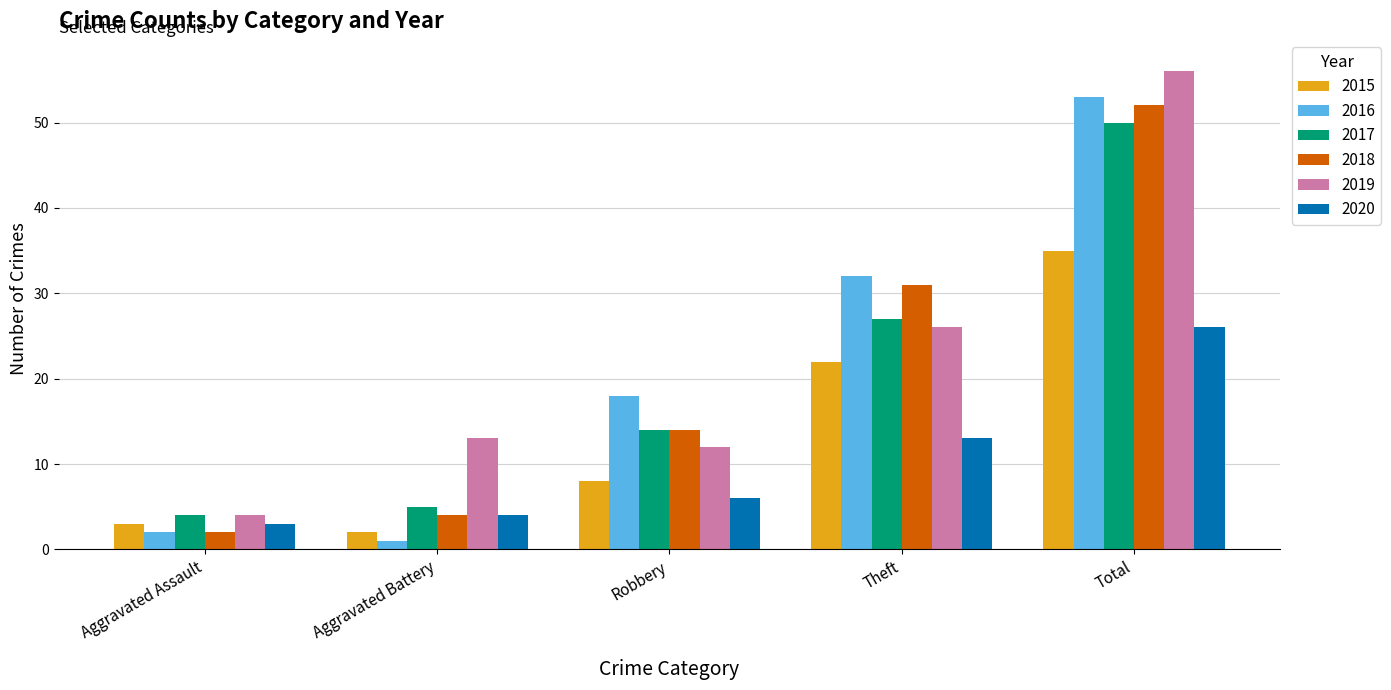

What is the spread (max minus min) of values at Aggravated Battery?

12